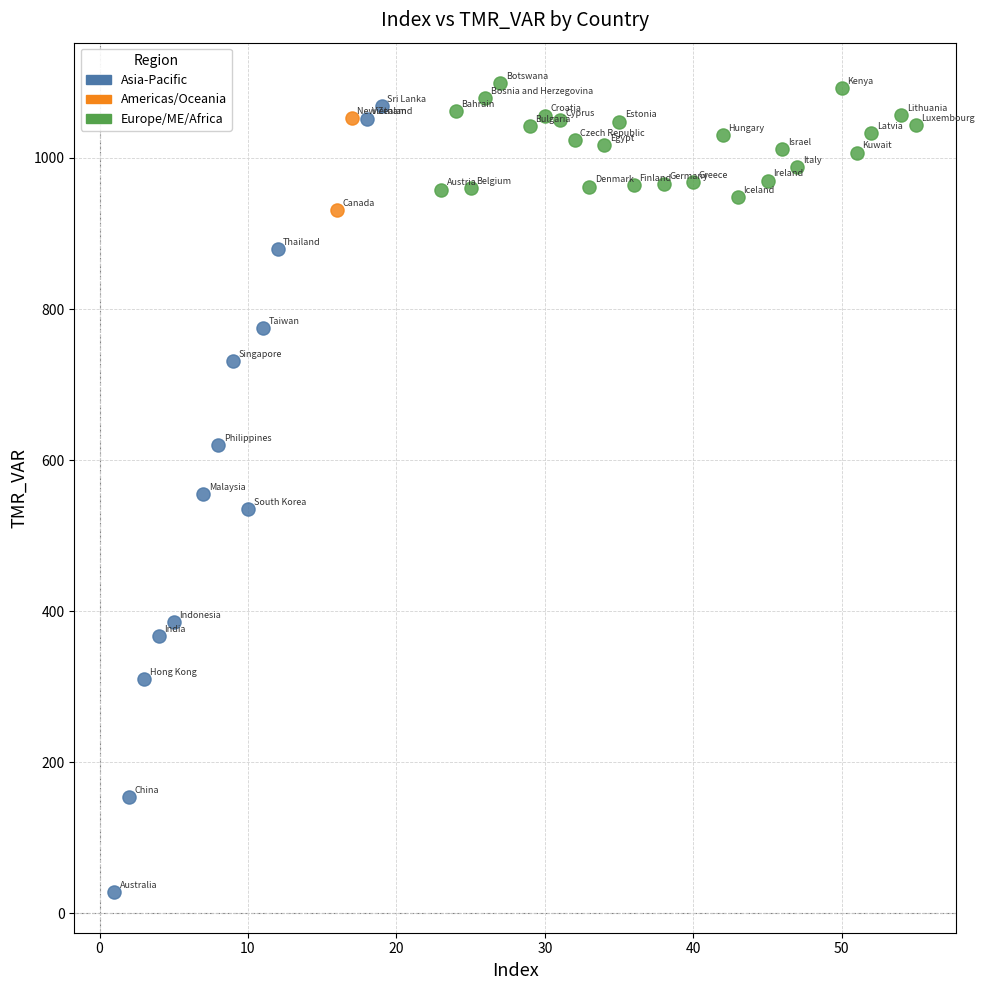

Which series contains the lowest Y value?

Asia-Pacific